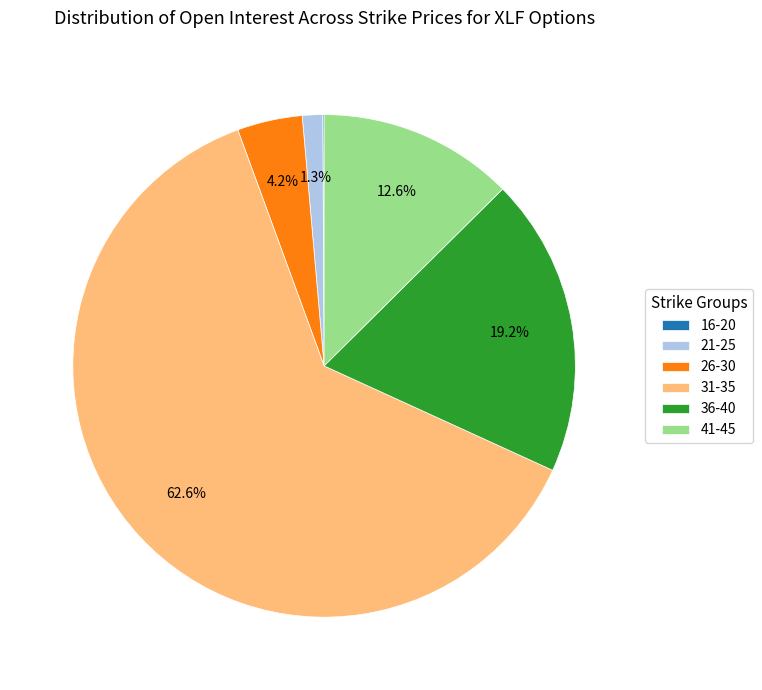

What percentage is NOT represented by 41-45?

87.4%